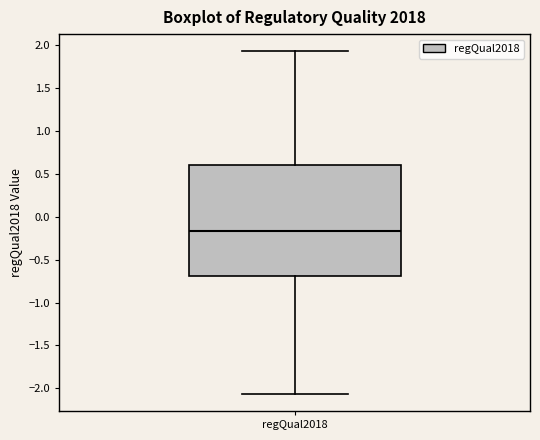

Where does the median line of the box for regQual2018 sit on the y-axis? The values are not printed on the chart, so give them approximately, as read against the axis.

-0.15